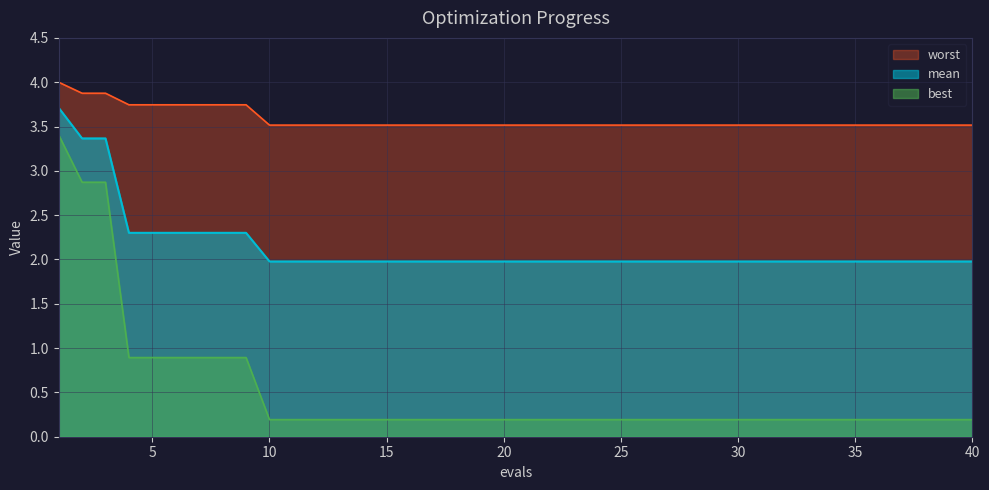

True or false: best and worst cross at least once.

False